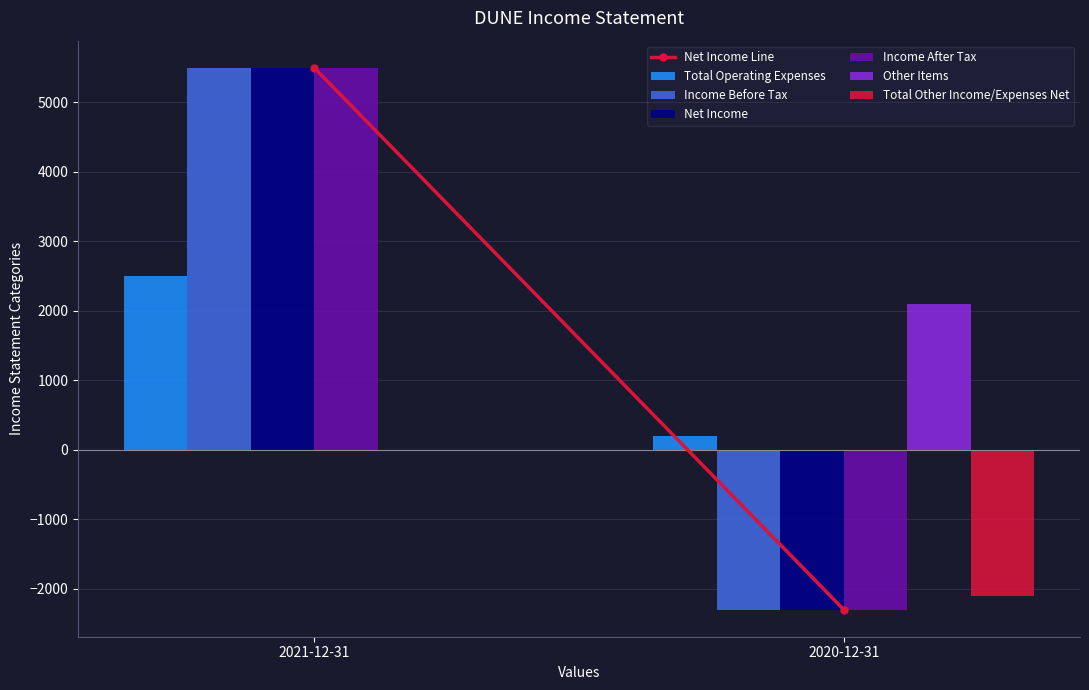

The value of Total Operating Expenses at 2021-12-31 is 2500. True or false?

True